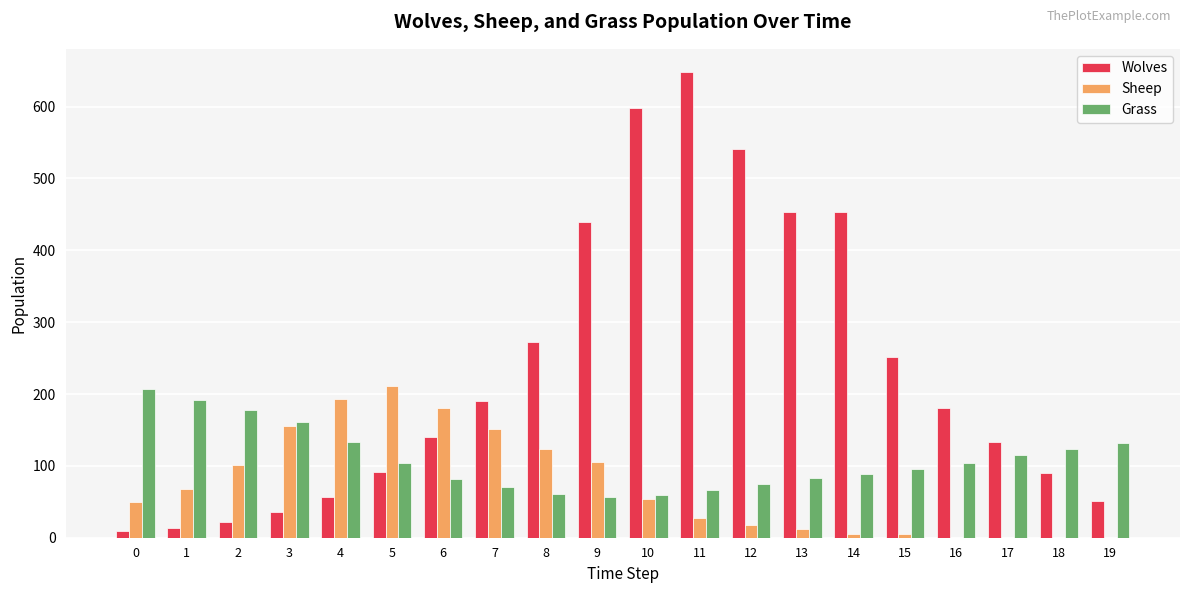

What is the sum of all Sheep values?

1463